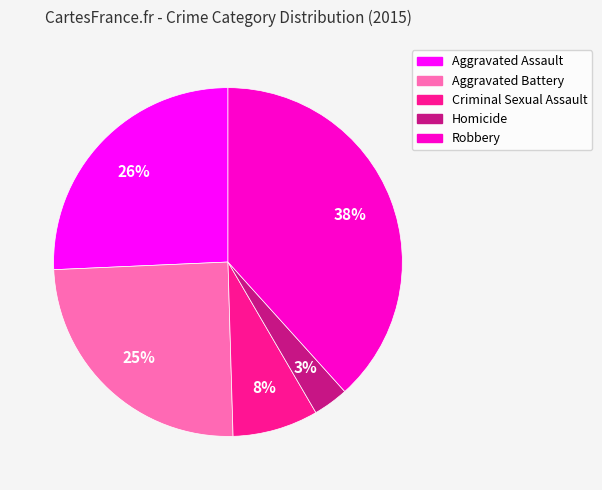

Between Aggravated Battery and Criminal Sexual Assault, which is larger?

Aggravated Battery